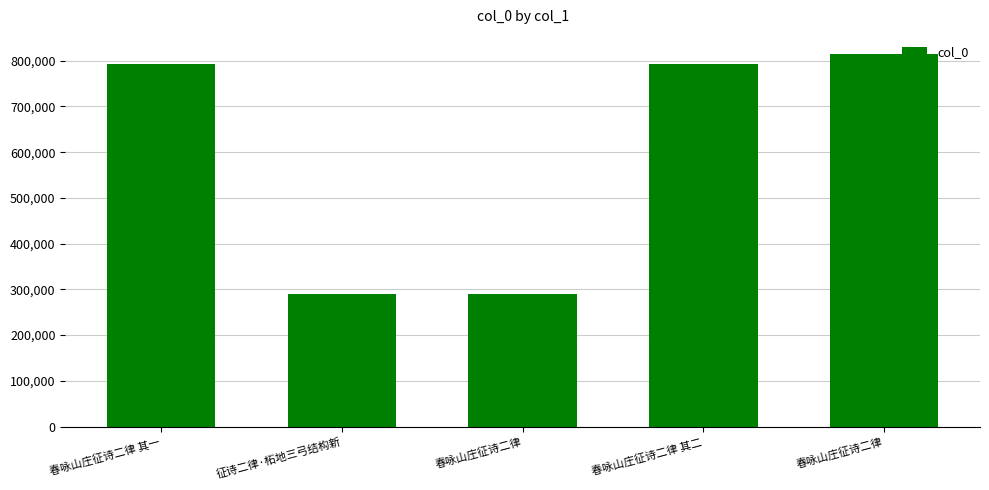

List the labels in order of value, smallest first.

春咏山庄征诗二律, 征诗二律·柘地三弓结构新, 春咏山庄征诗二律 其一, 春咏山庄征诗二律 其二, 春咏山庄征诗二律